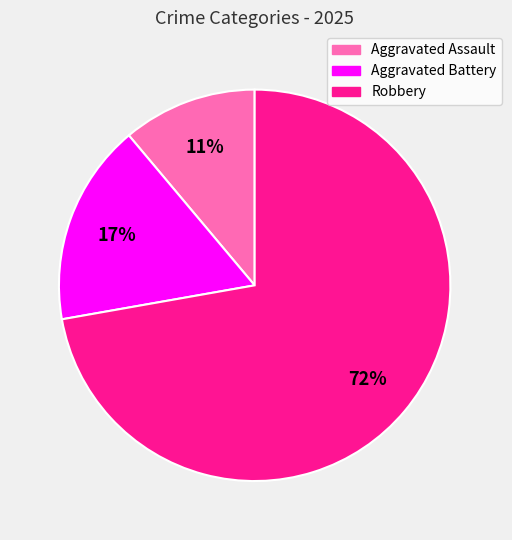

Is there any slice that represents more than half of the pie?

Yes